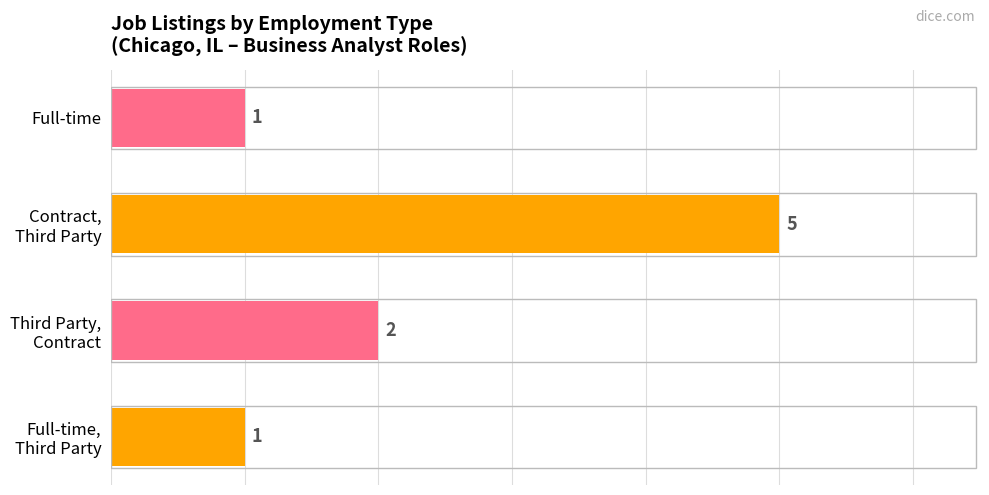

Does the chart contain any negative values?

No